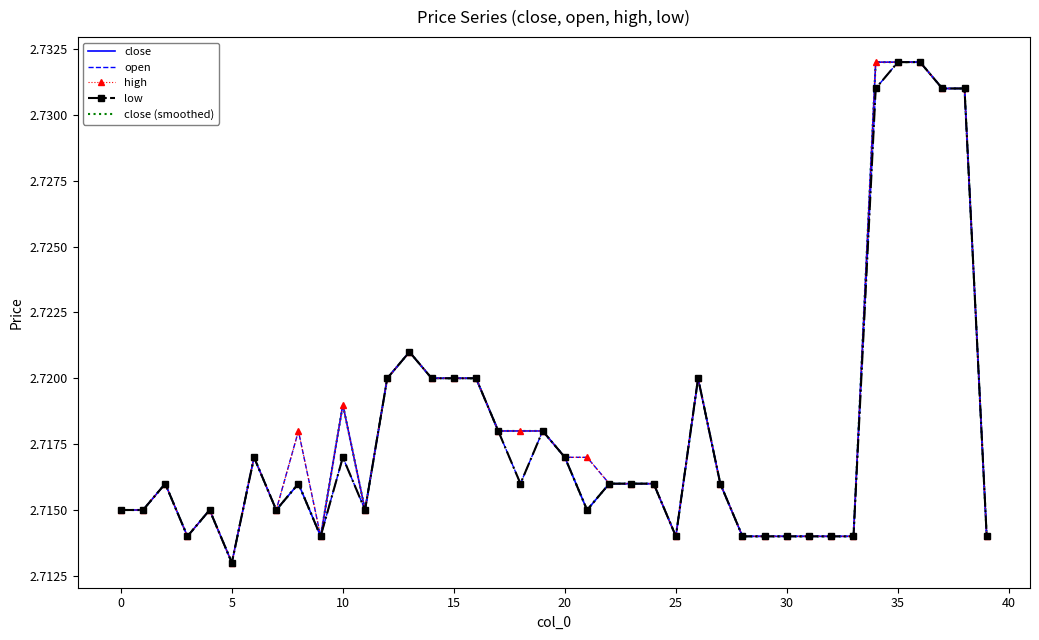

True or false: low has more than 0 interior local peaks.

True